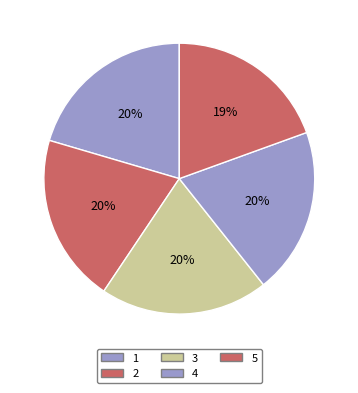

Which slice is the largest?

1